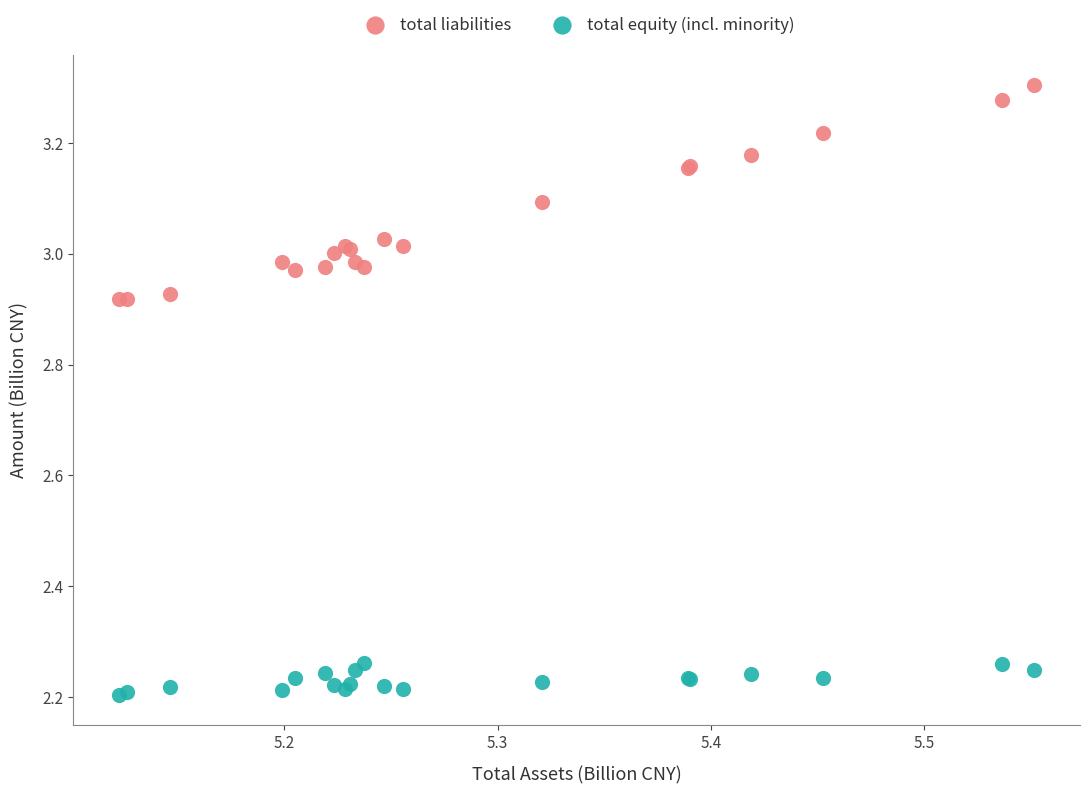

Which series contains the highest Y value?

total liabilities